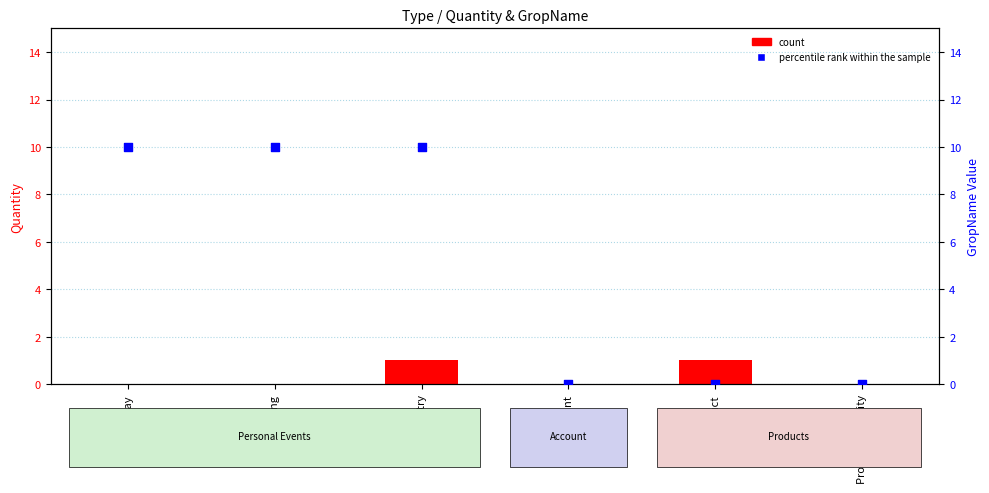

What is the total value across all series at Baby Registry?

11